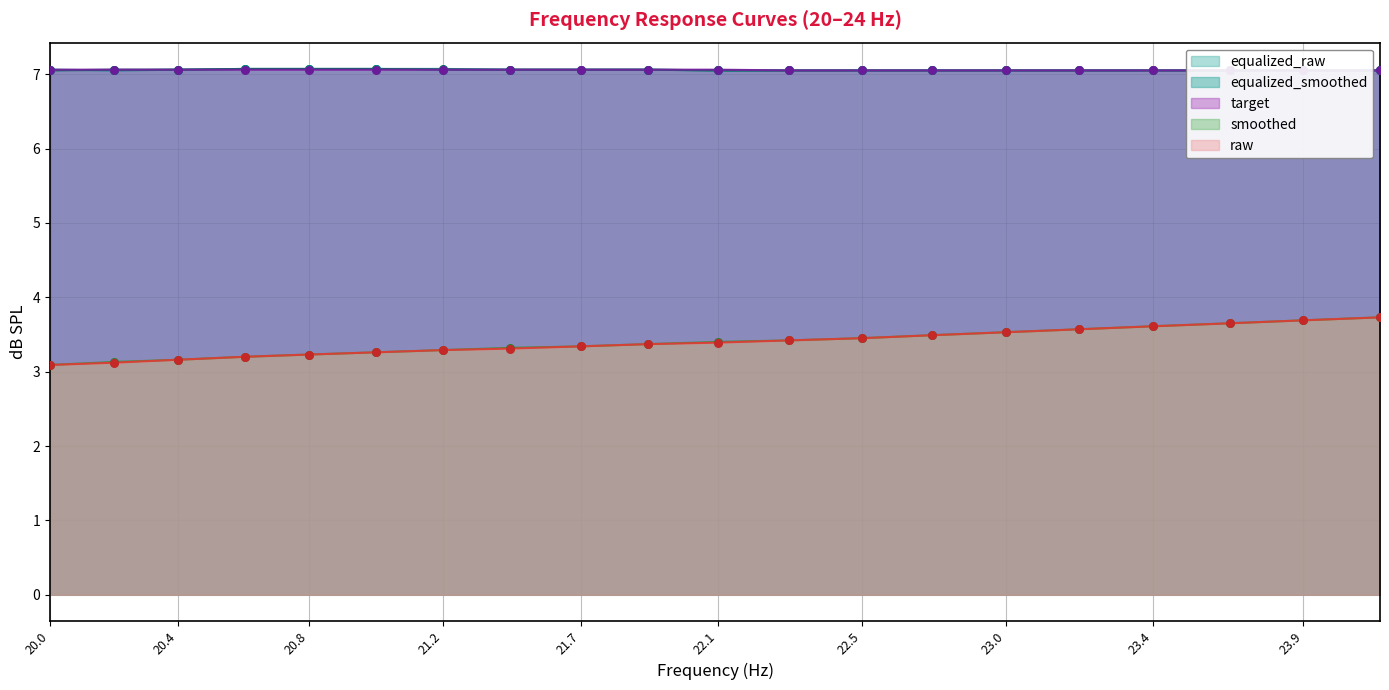

Which series contains the lowest Y value?

raw